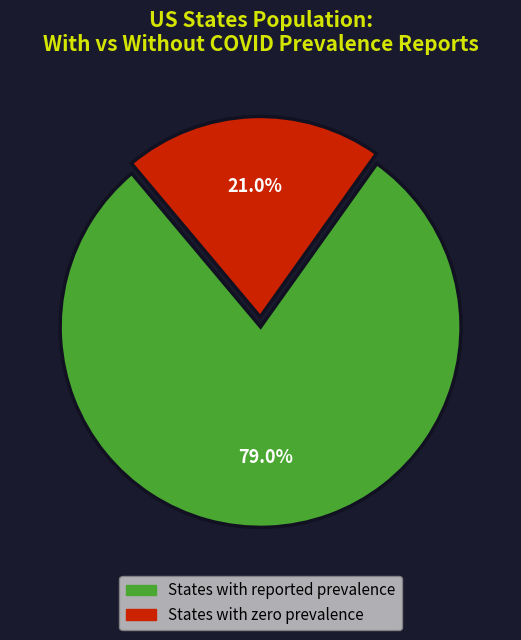

Does any single category account for the majority?

Yes